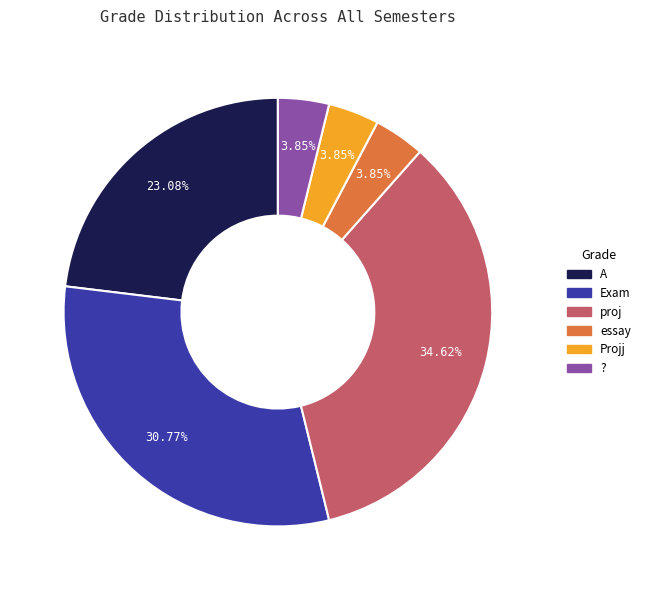

What is the largest slice in the pie chart?

proj